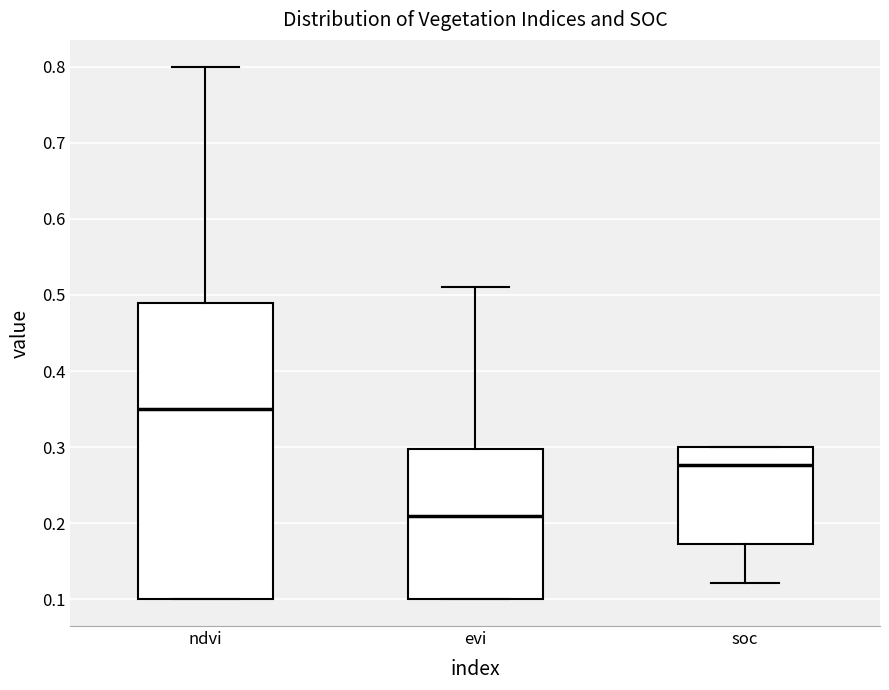

Which box is the tallest, from its lower edge to its upper edge?

ndvi